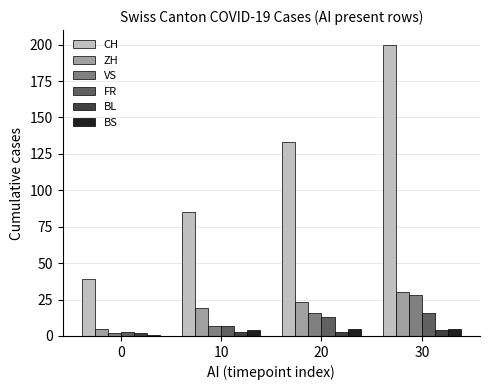

Between 0 and 30, which series saw the biggest shift?

CH